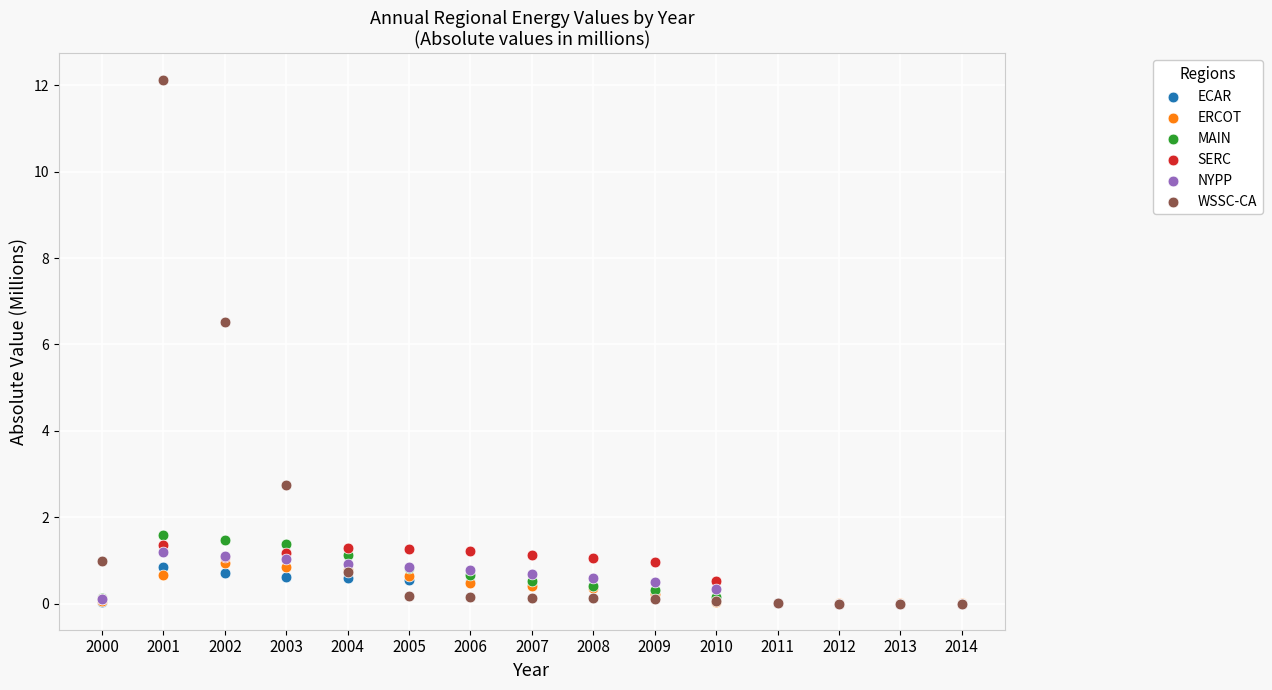

What are all the series names shown in the legend?

ECAR, ERCOT, MAIN, SERC, NYPP, WSSC-CA